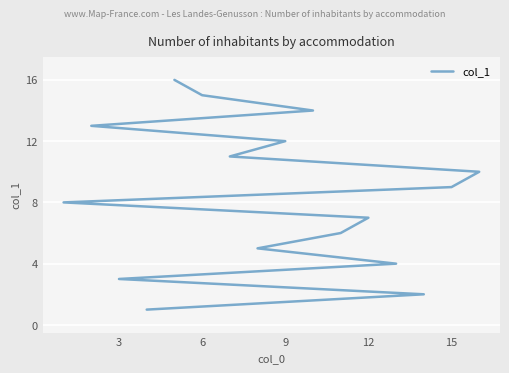

Reading left to right, list all the values displayed in this chart.

1	2	3	4	5	6	7	8	9	10	11	12	13	14	15	16